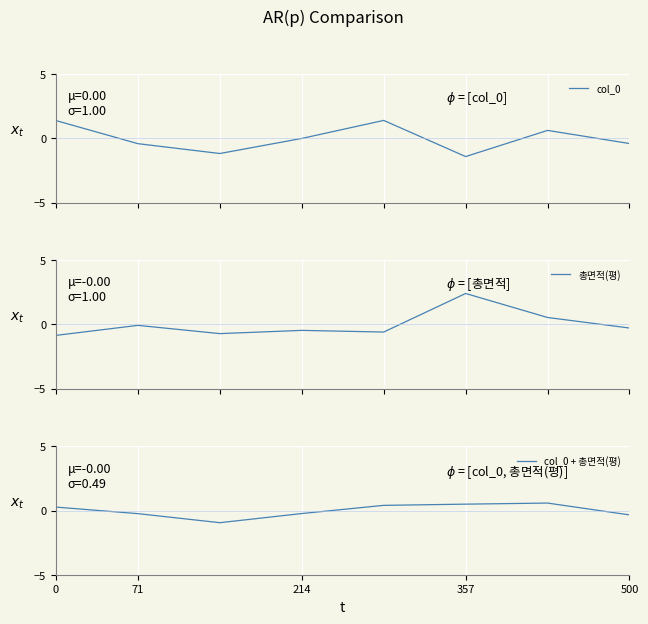

How many data points in col_0 are less than 0?

5